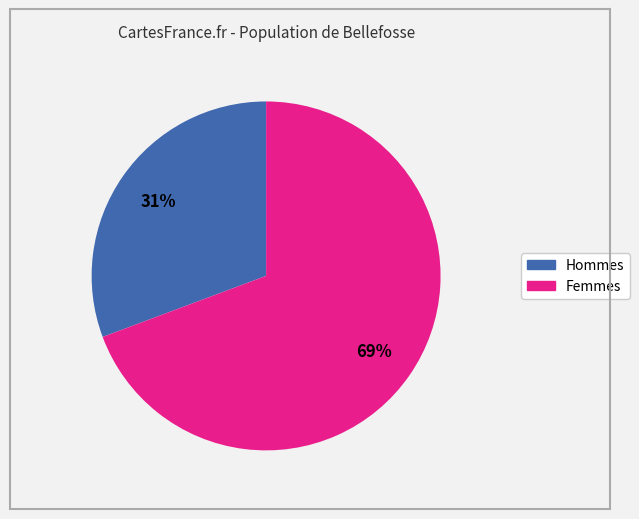

How many segments does this pie chart have?

2